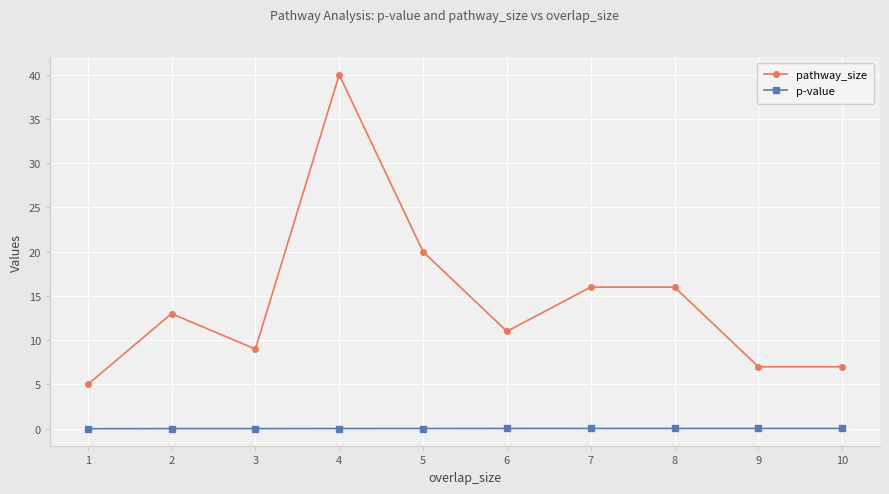

True or false: p-value and pathway_size intersect in this chart.

False